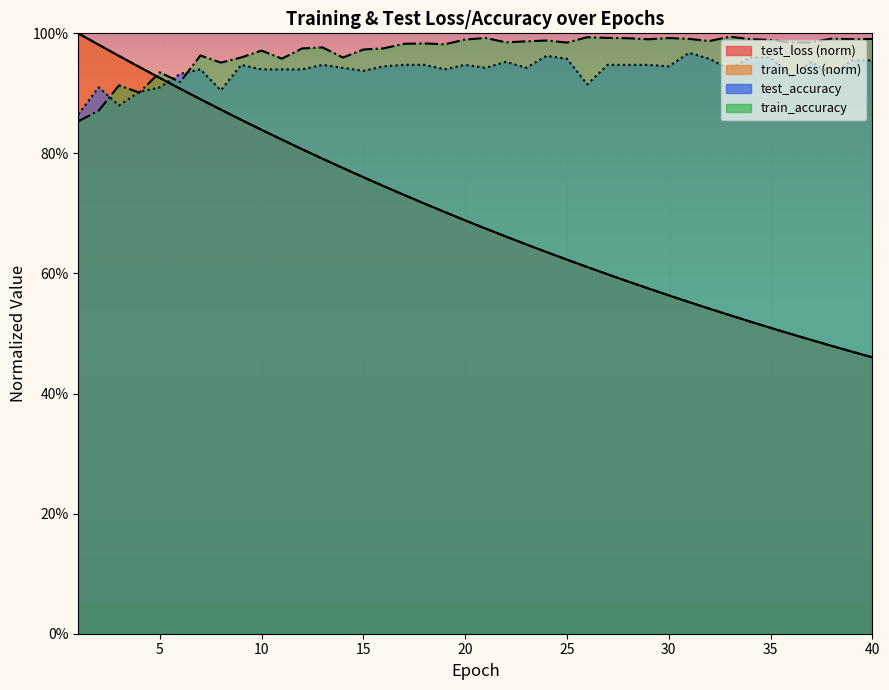

Which series ends up on top after the final intersection of test_loss and train_loss?

test_loss